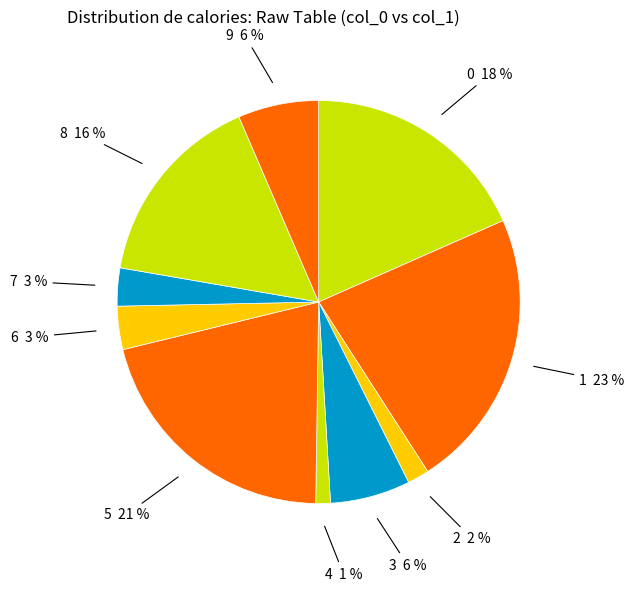

To the nearest percent, what is the average slice percentage?

10%